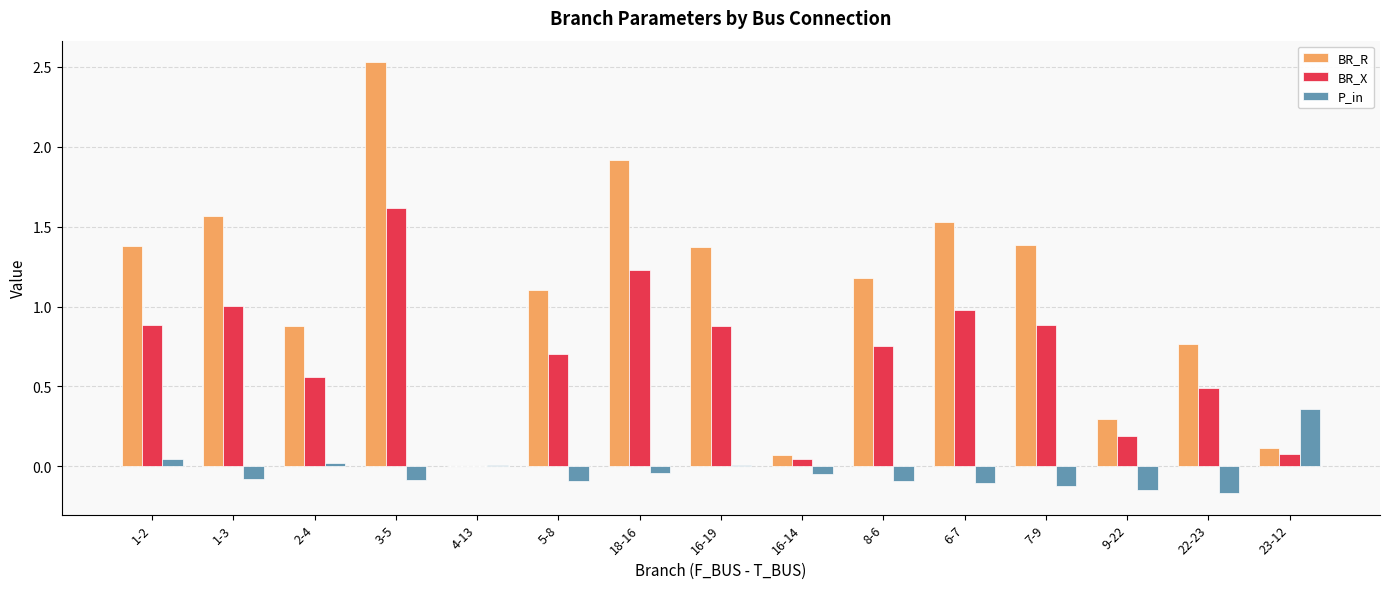

The value of BR_X at 4-13 is 0.0. True or false?

True